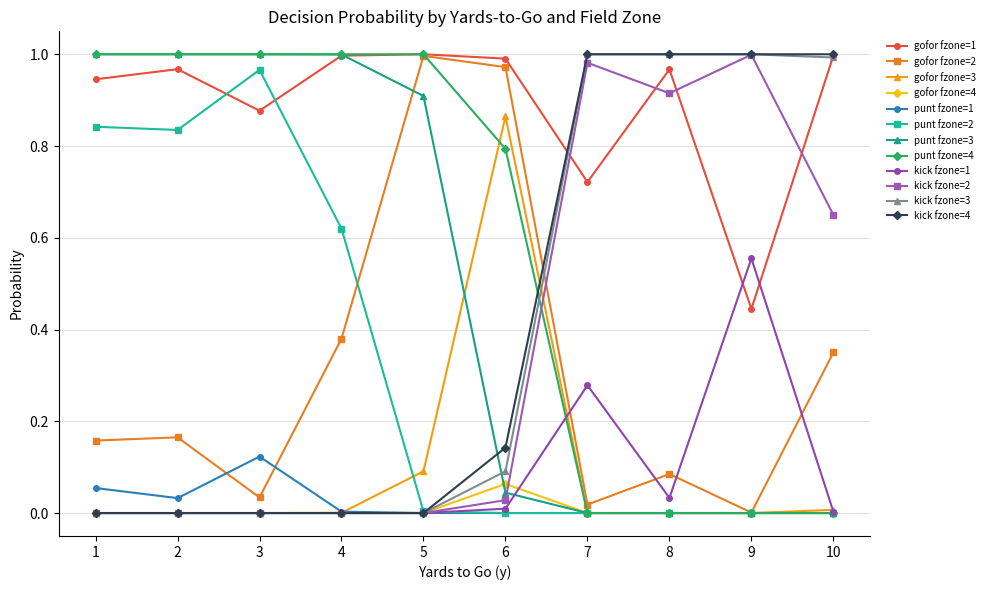

The punt fzone=1 series shows -0.1 at 5. True or false?

False